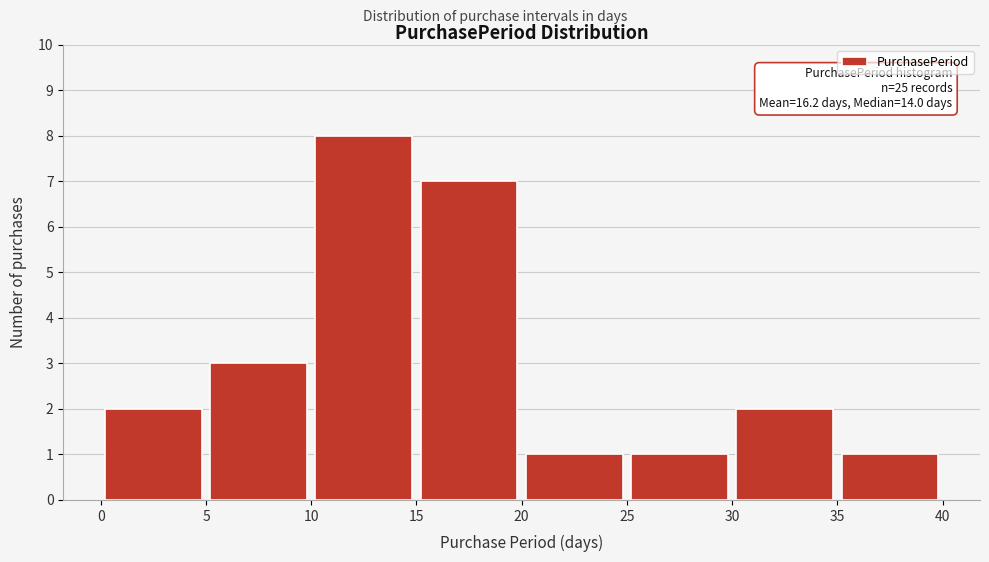

Over which range of the x-axis is the bar tallest?

10 to 15